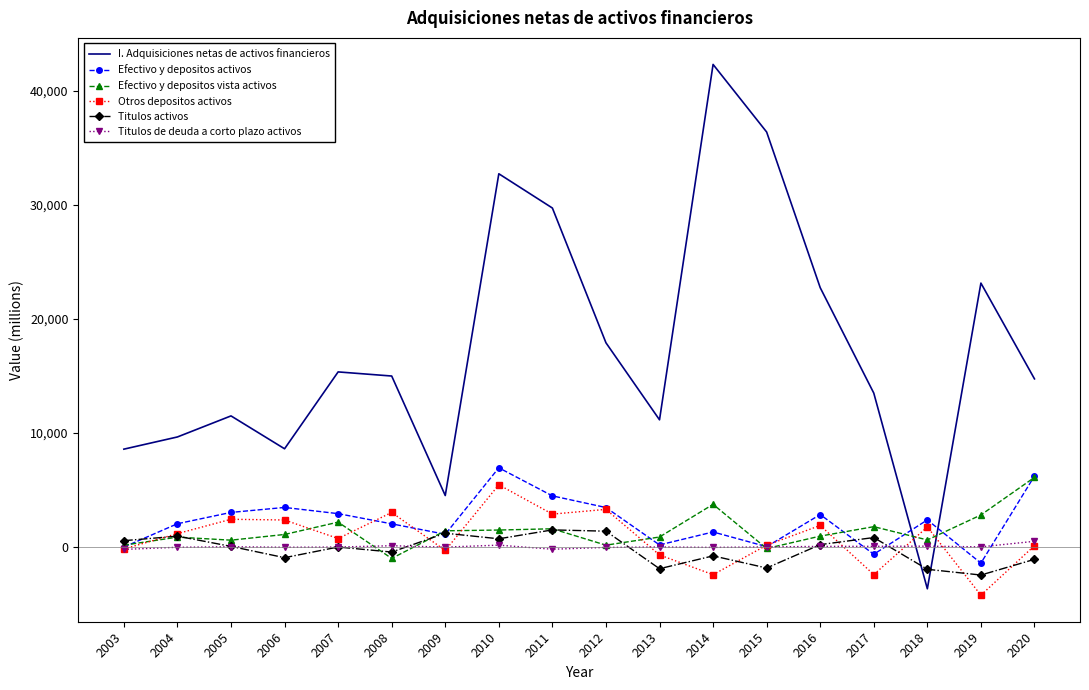

Which category has the highest value in the Otros depositos activos series?

2010